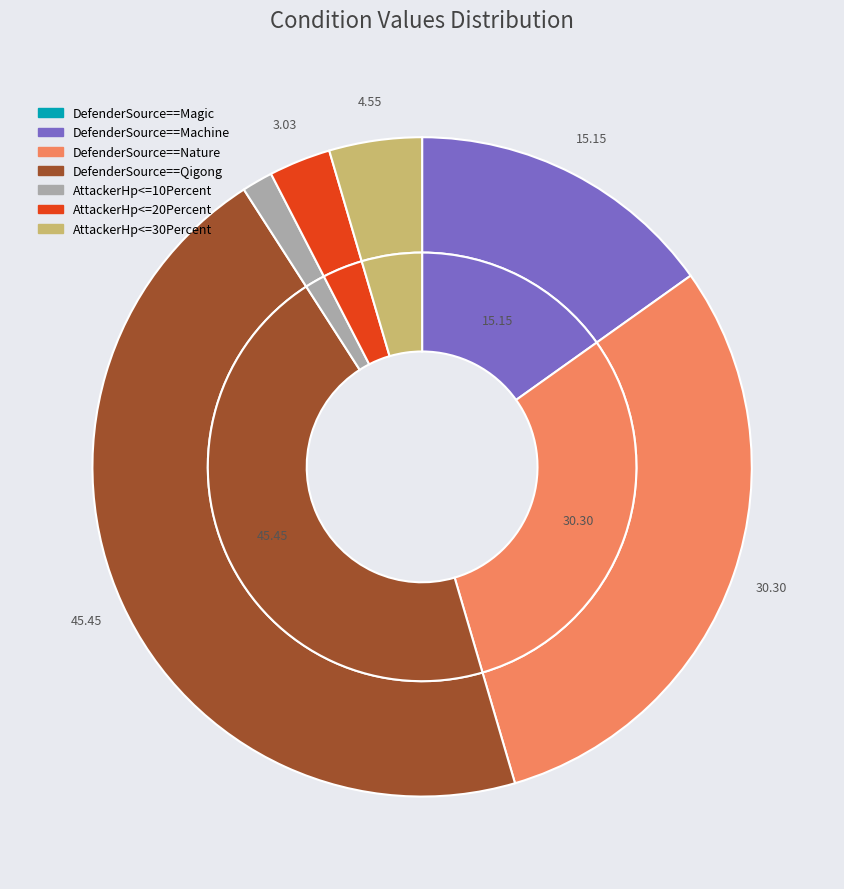

Does any single category account for the majority?

No